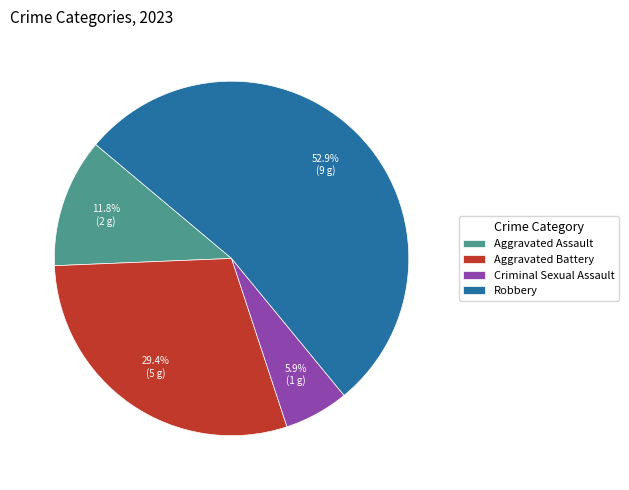

Does any single category account for the majority?

Yes